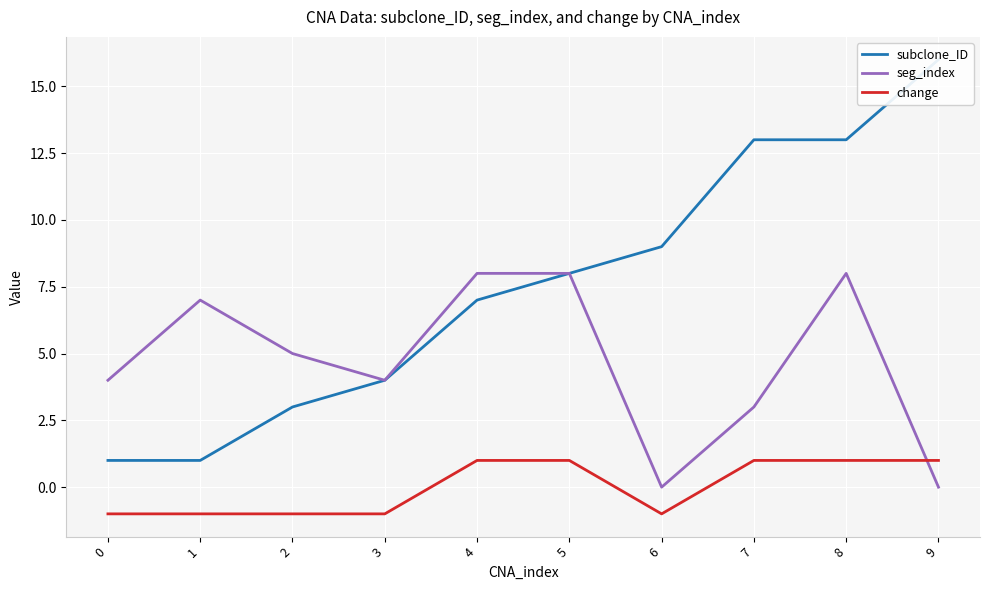

How many positive values does the seg_index series have?

8